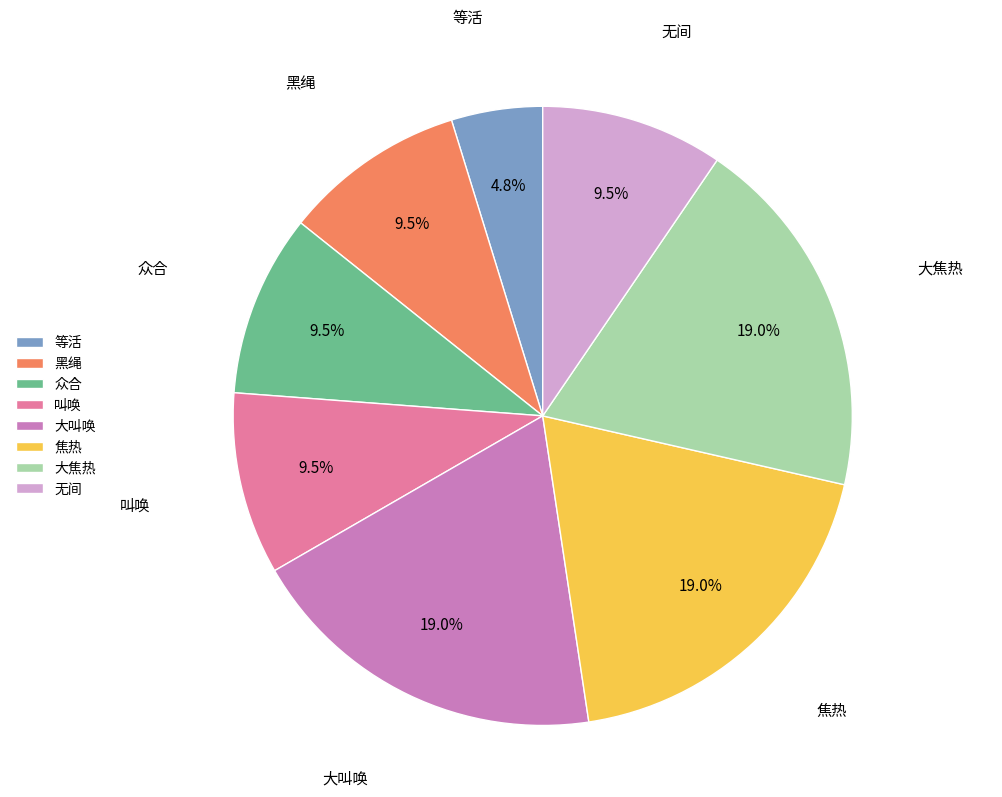

Is the sum of 黑绳 and 叫唤 greater than half?

No